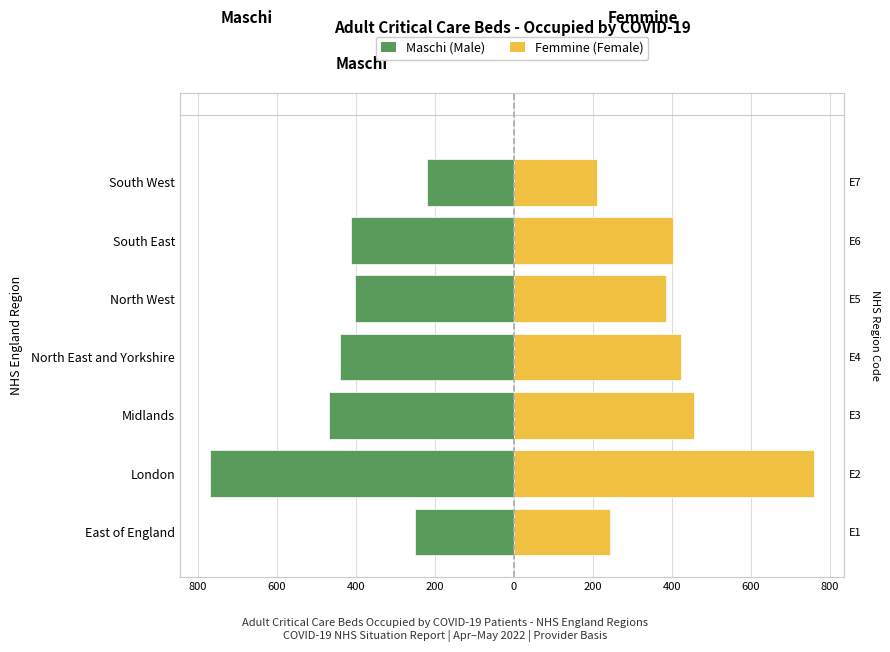

Which series changed the most between London and North East and Yorkshire?

Femmine